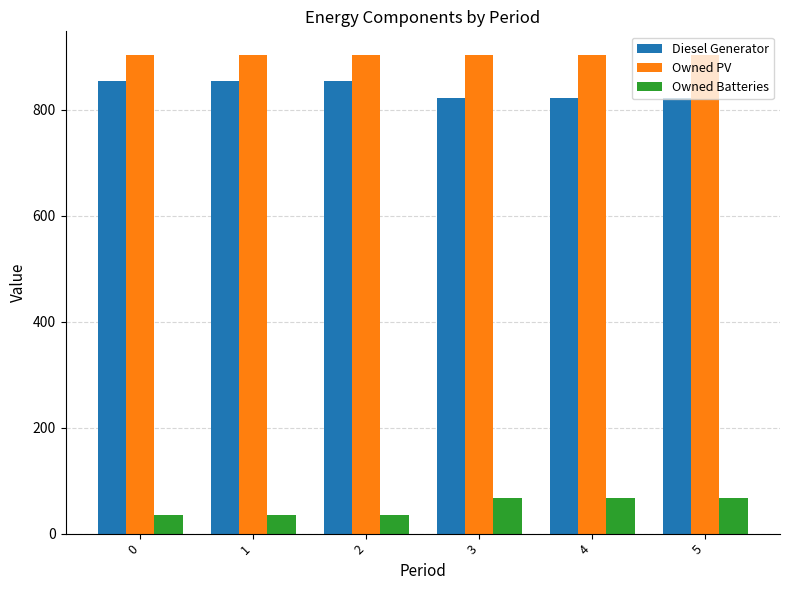

What is the spread (max minus min) of values at 4?

836